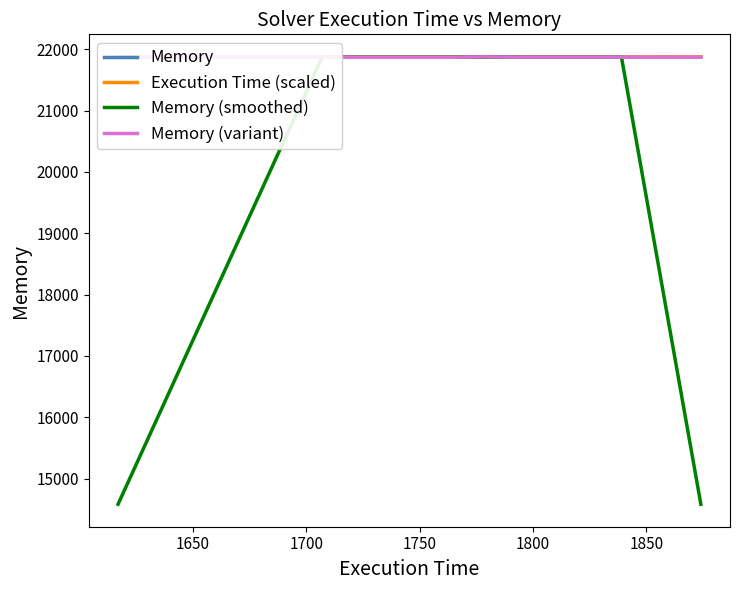

At 1850, list the series in order from largest to smallest.

Execution Time (scaled), Memory (variant), Memory, Memory (smoothed)